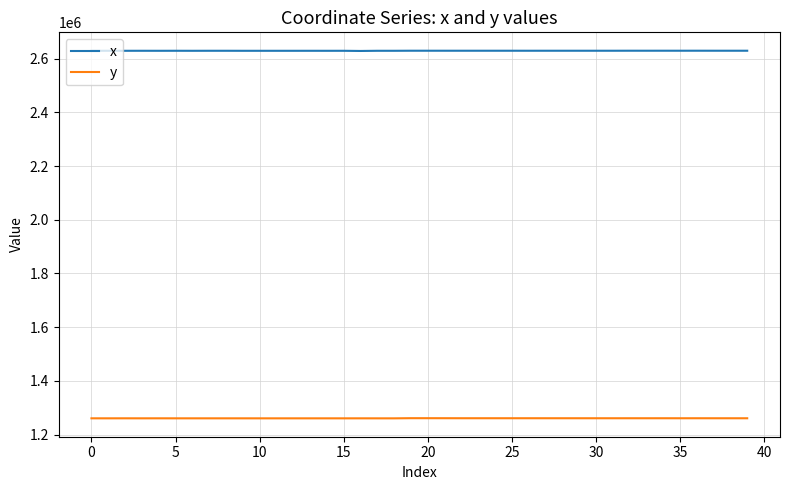

What is the greatest value displayed?

2629177.4